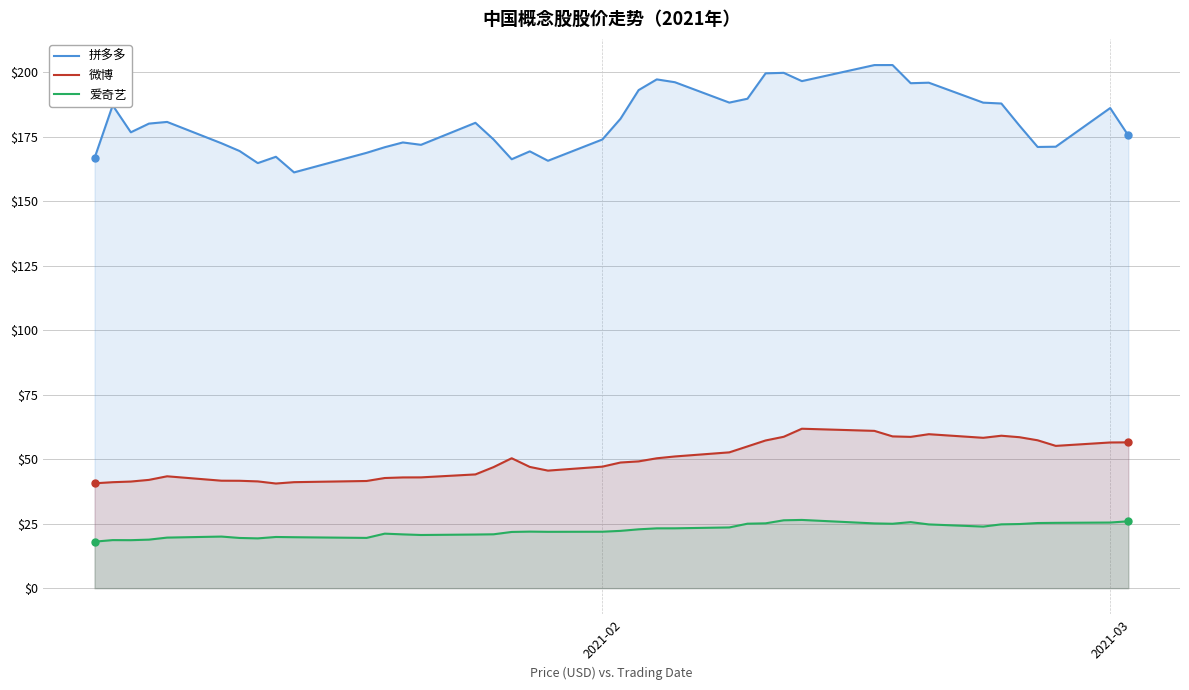

Reading right to left, extract all data points from this chart.

拼多多: 175.5	186.2	171.2	171.1	179.3	187.9	188.2	196.0	195.8	202.8	202.8	196.6	199.8	199.6	189.8	188.3	196.2	197.3	193.1	182.0	174.0	165.7	169.4	166.3	174.0	180.4	171.9	172.8	171.0	168.8	161.2	167.3	164.8	169.5	172.5	180.8	180.1	176.8	187.2	166.8
微博: 56.5	56.5	55.2	57.3	58.5	59.1	58.3	59.7	58.7	58.9	61.0	61.8	58.7	57.3	55.0	52.7	51.1	50.4	49.2	48.7	47.1	45.6	47.0	50.4	46.9	44.1	43.0	42.9	42.7	41.6	41.1	40.6	41.4	41.6	41.7	43.4	42.0	41.3	41.1	40.7
爱奇艺: 25.9	25.4	25.3	25.3	24.9	24.8	23.9	24.7	25.6	25.0	25.1	26.5	26.3	25.1	25.0	23.6	23.2	23.2	22.8	22.2	21.9	21.9	21.9	21.8	20.9	20.8	20.6	20.9	21.1	19.5	19.8	19.9	19.3	19.5	20.0	19.6	18.8	18.6	18.6	18.0